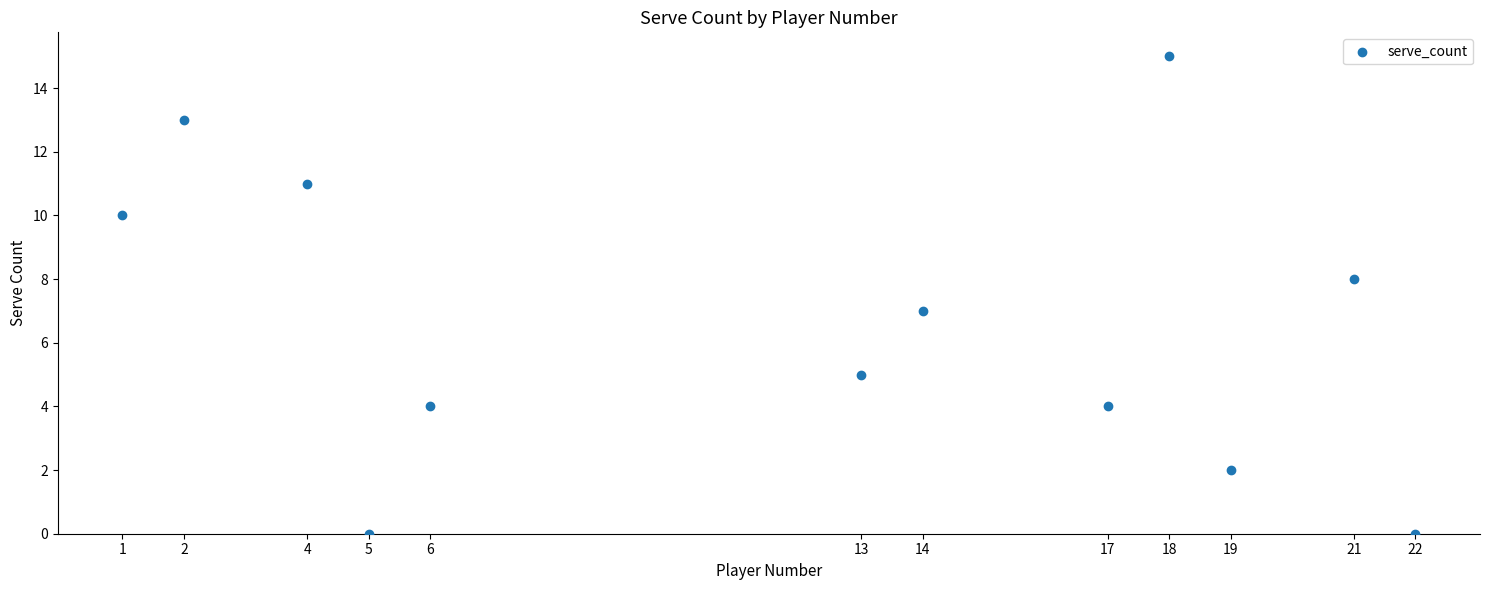

What is the average Y value?

7